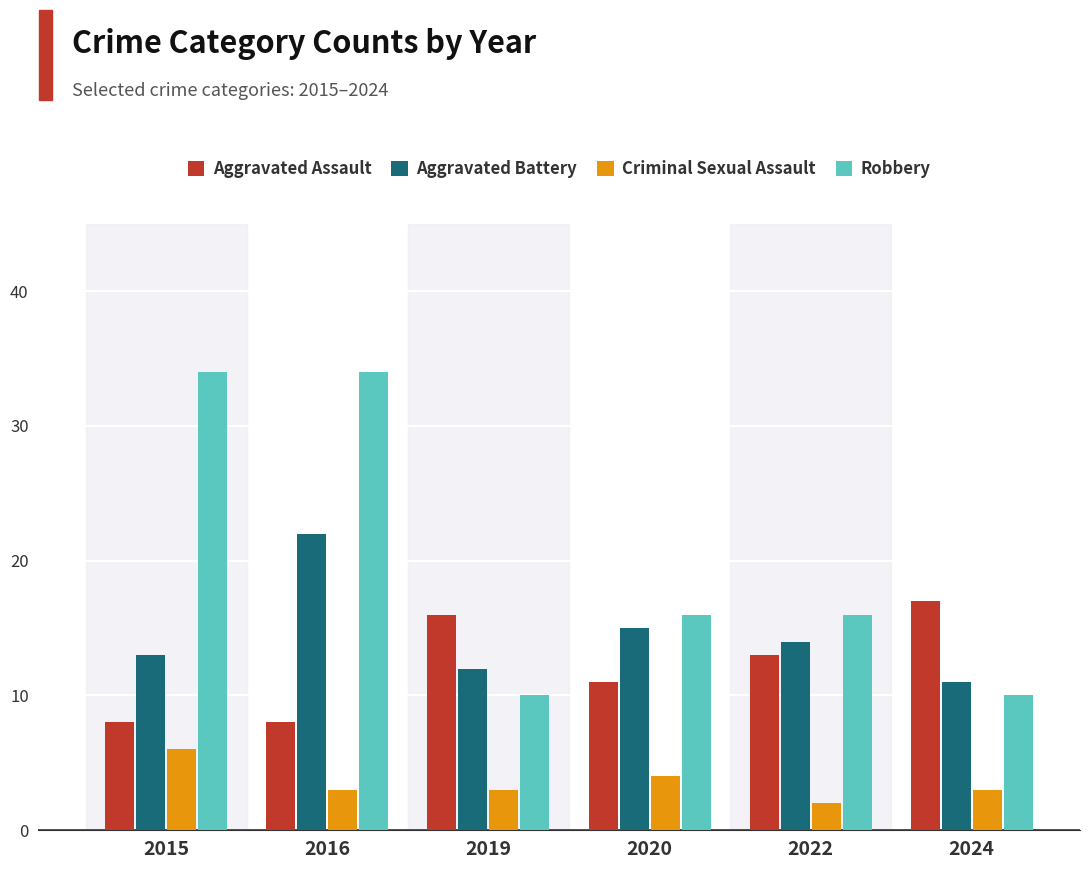

The Aggravated Battery series shows 12 at 2019. True or false?

True